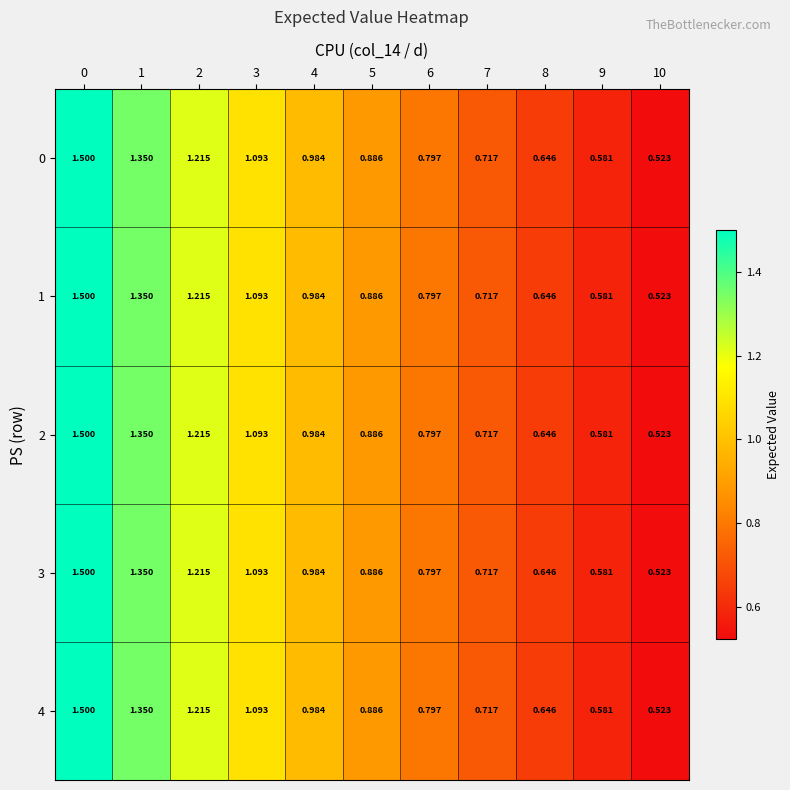

Is the value of 3 at 1 greater than the value of 4 at 3?

Yes